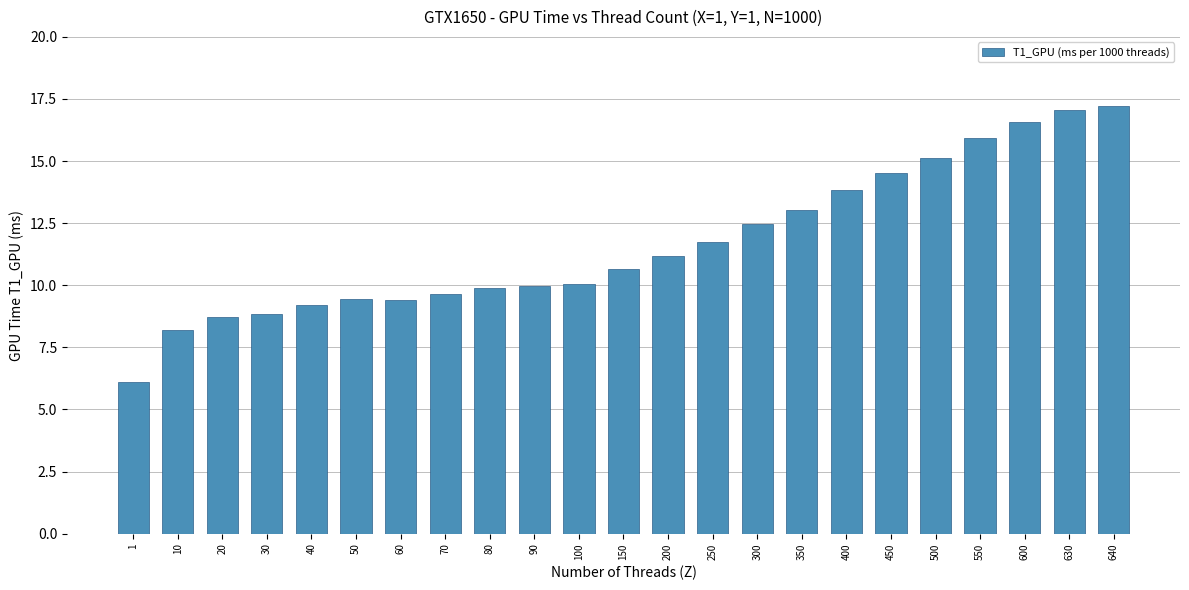

Between 250 and 1, which is larger?

250